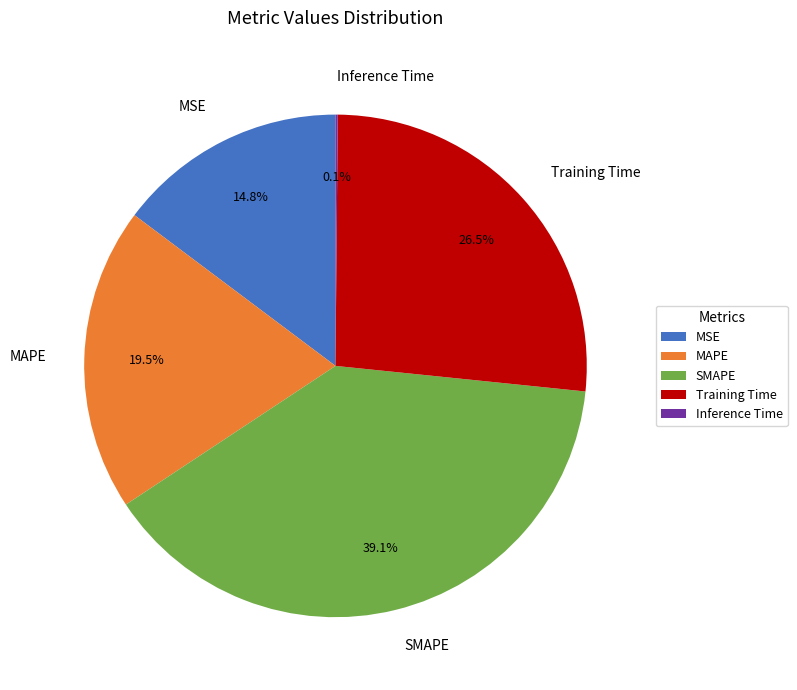

Combined, what portion of the pie is Training Time and MAPE?

46.0%